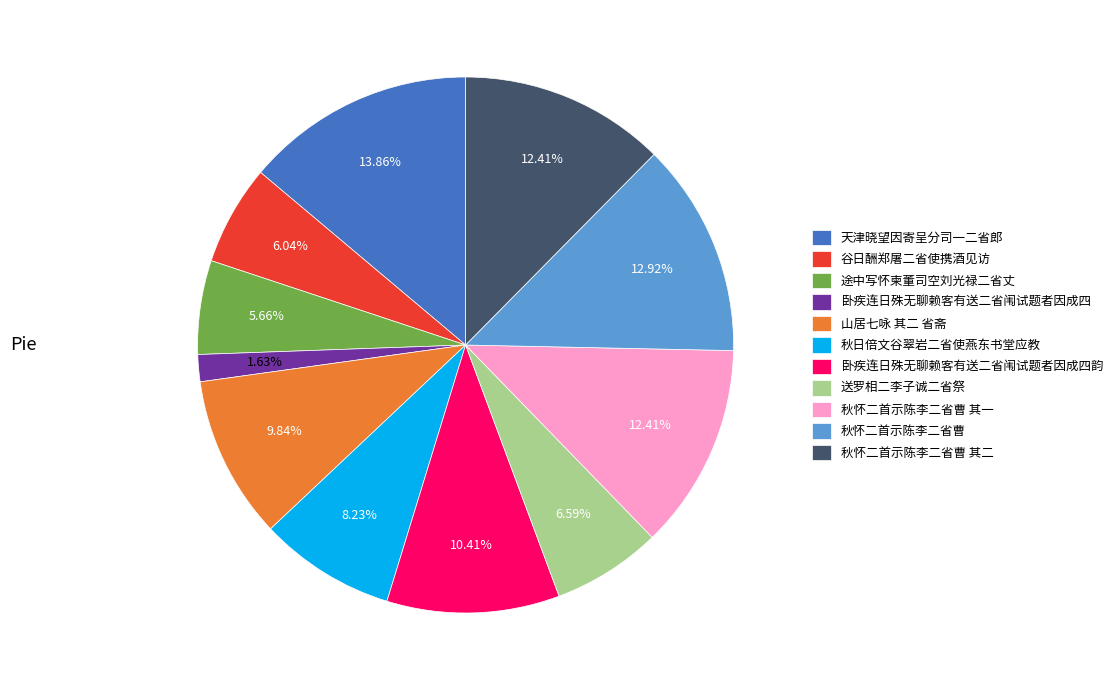

What is the ratio of the value at 秋怀二首示陈李二省曹 to the value at 送罗相二李子诚二省祭?

2.0